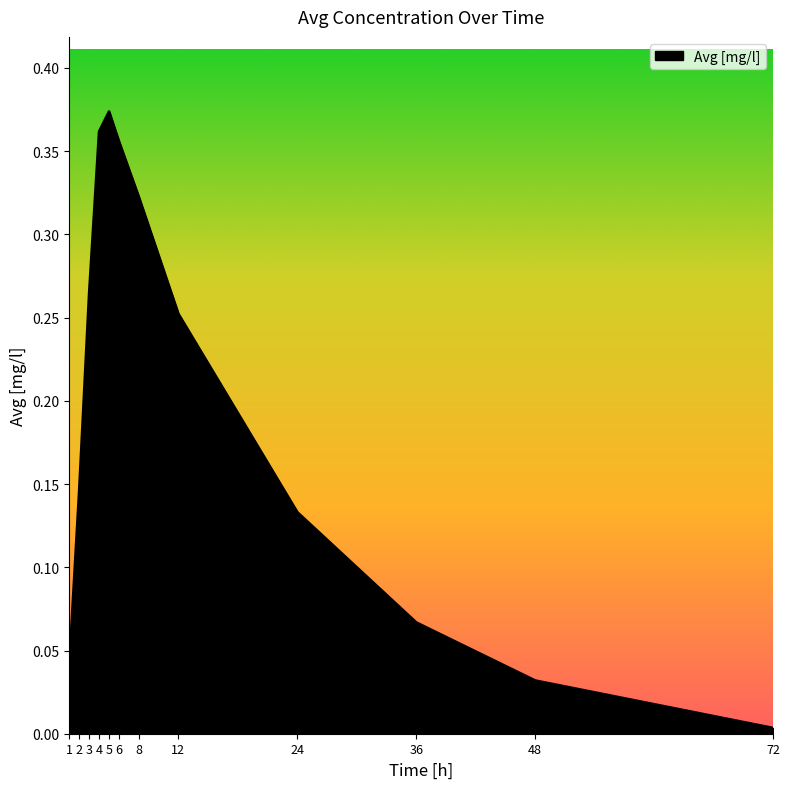

List the labels in order of value, smallest first.

72, 48, 1, 36, 24, 2, 12, 3, 8, 6, 4, 5